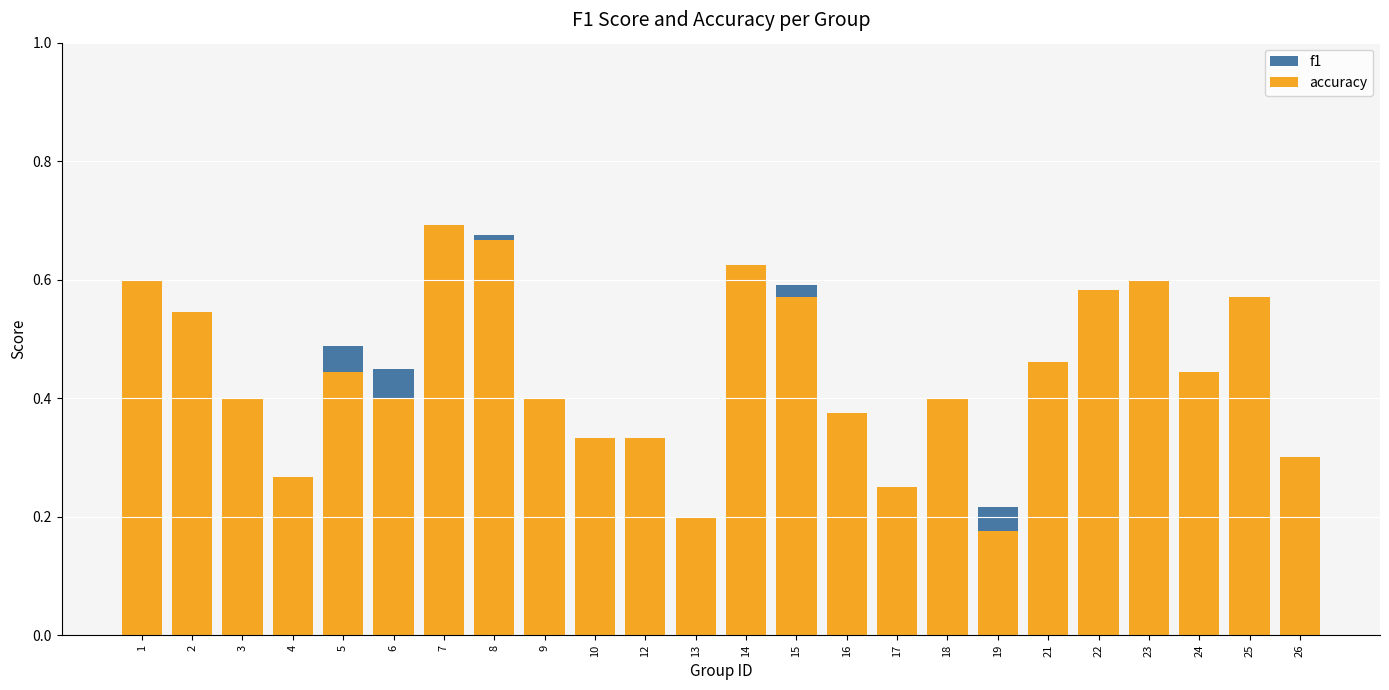

Which series changed the most between 16 and 25?

f1